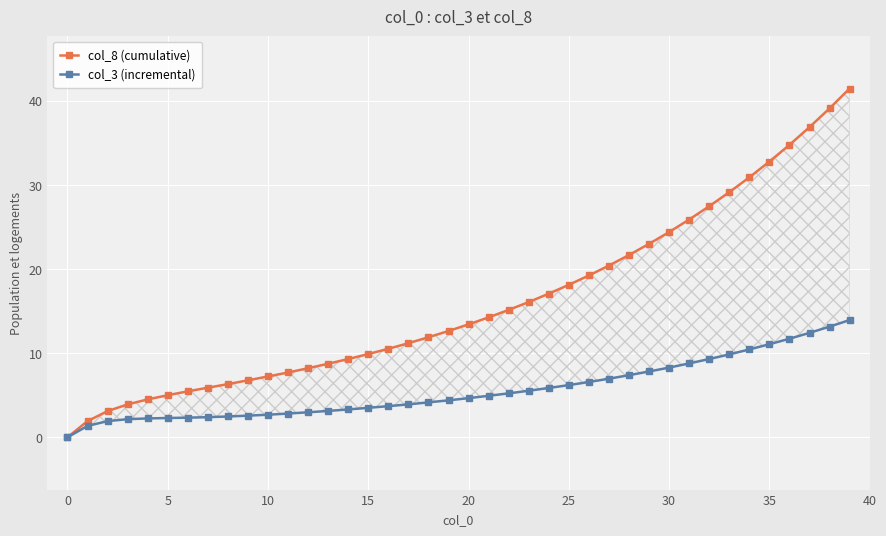

What is the total value across all series at 37?

49.3